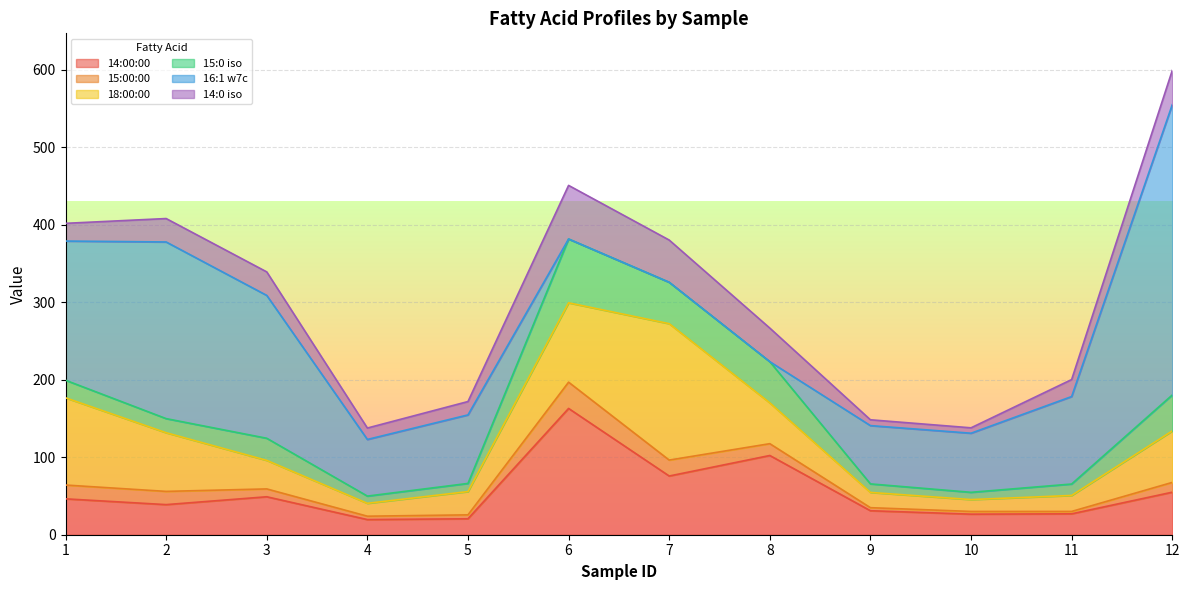

The value of 14:00:00 at 6 is 162.9. True or false?

True